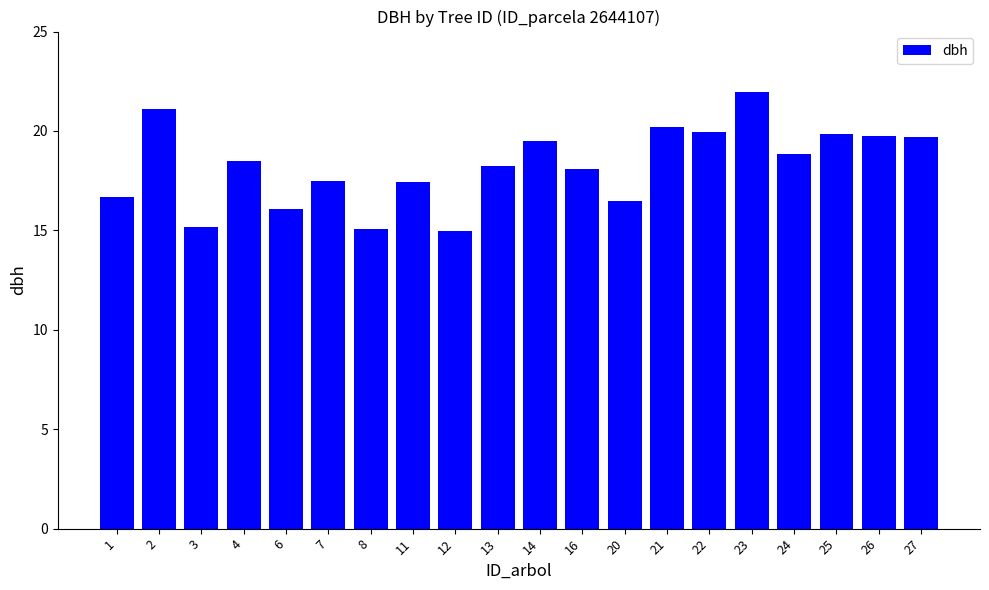

Does the chart contain stacked bars?

No